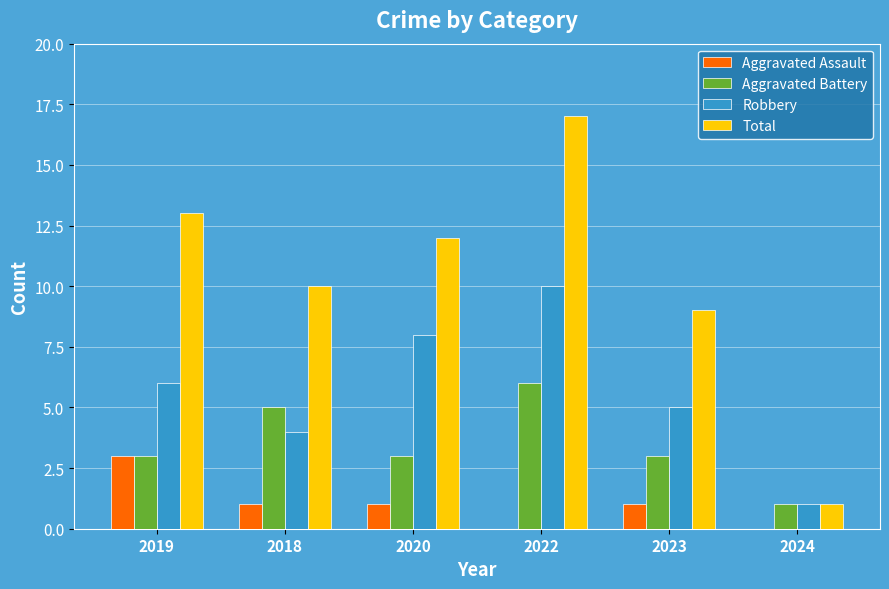

What is the maximum value shown in the chart?

17